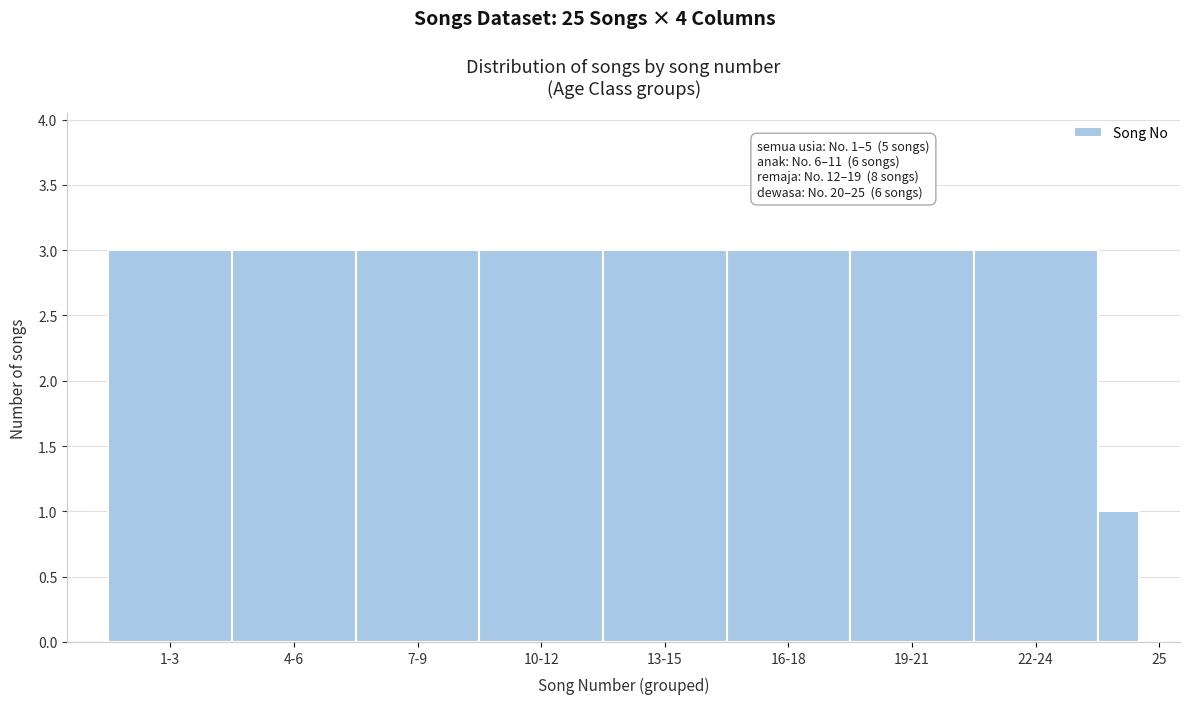

Reading left to right, list all the values displayed in this chart.

1-3=3	4-6=3	7-9=3	10-12=3	13-15=3	16-18=3	19-21=3	22-24=3	25=1